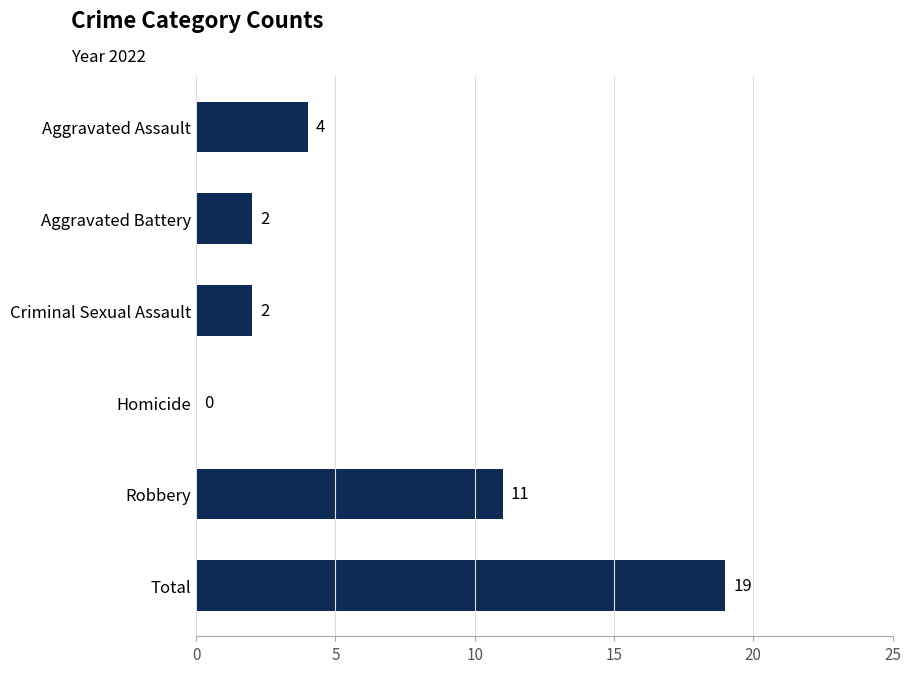

At which label is the value closest to 9?

Robbery